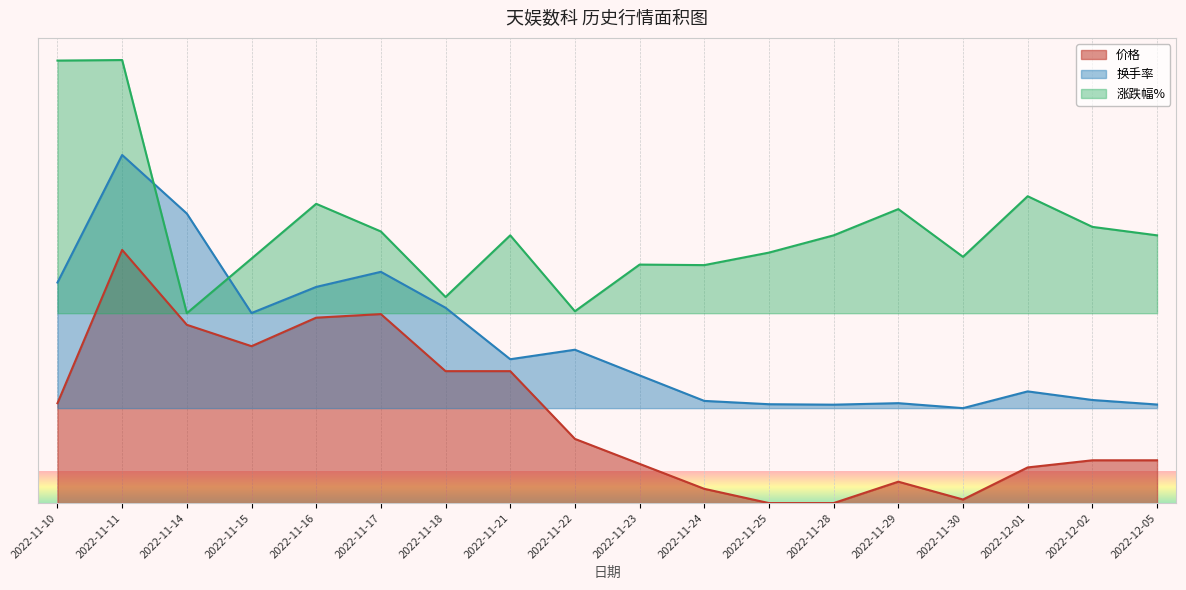

Which series changed the most between 2022-11-10 and 2022-12-01?

涨跌幅%